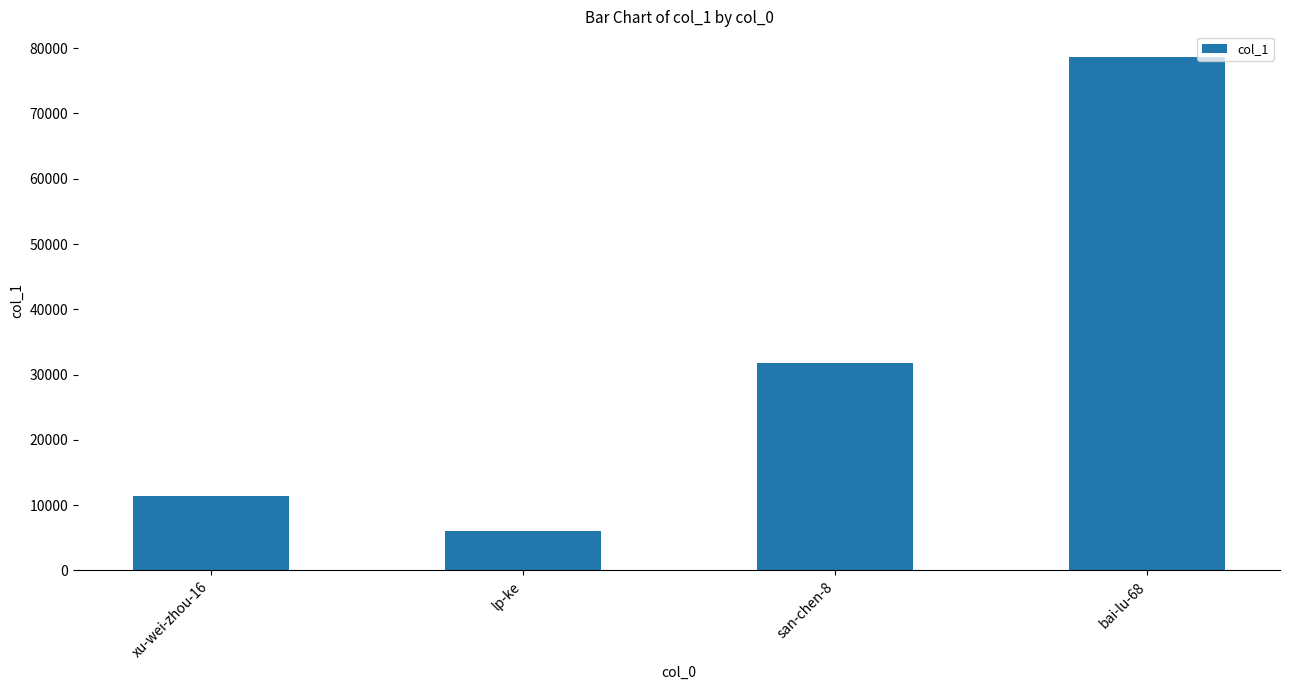

True or false: the data shows 20381 at san-chen-8.

False